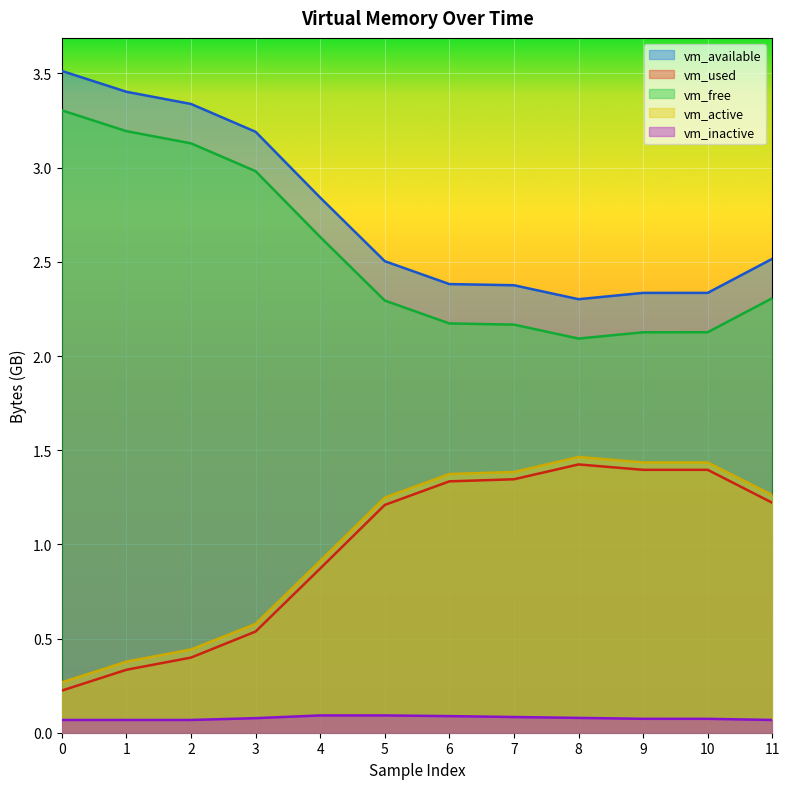

What is the total value across all series at 5?

7.3